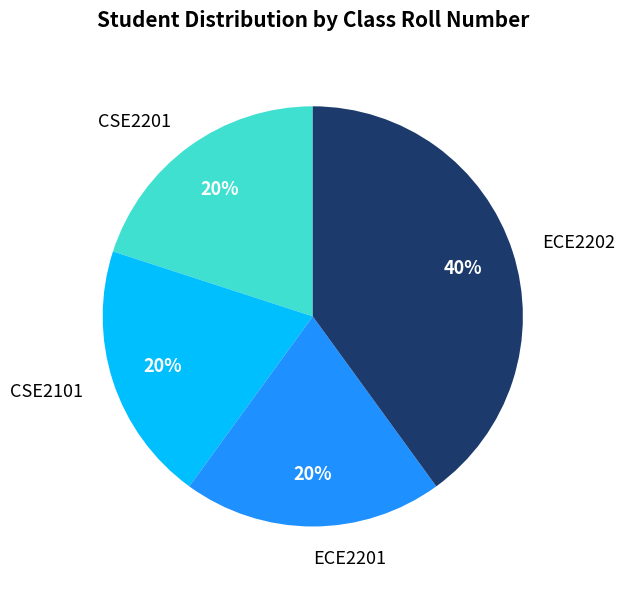

Does CSE2101 account for over 50% of the chart?

No